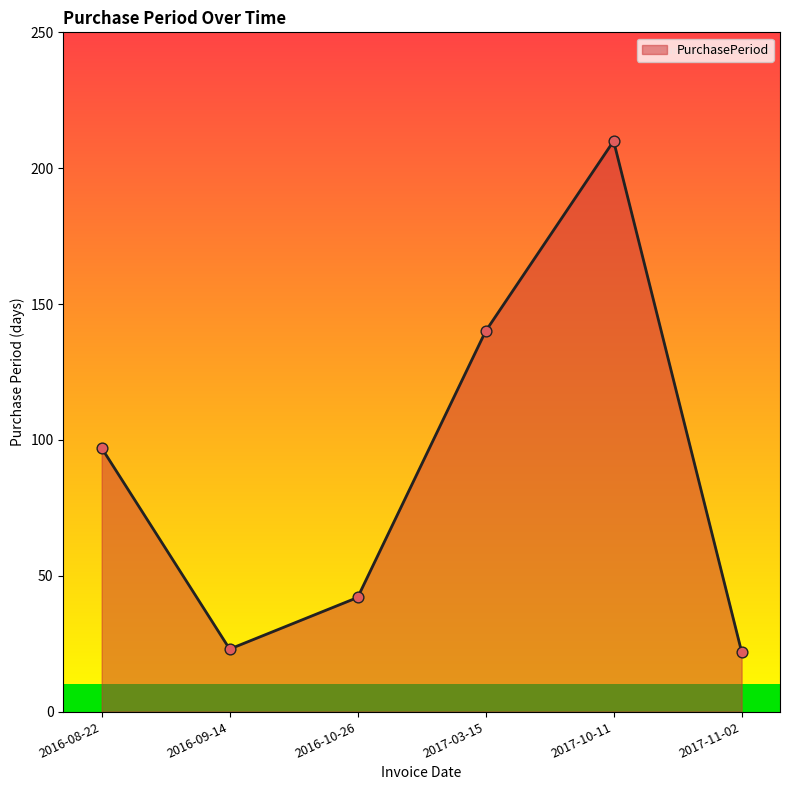

Which has a higher value, 2017-03-15 or 2016-08-22?

2017-03-15